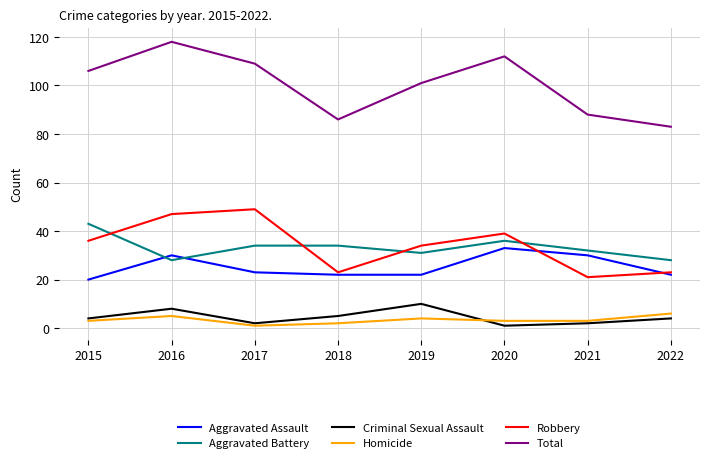

True or false: Homicide and Robbery intersect in this chart.

False